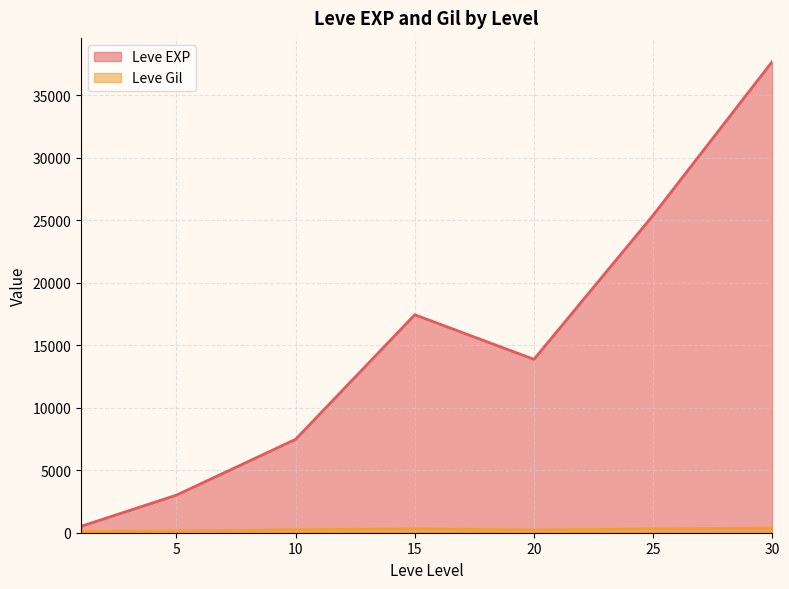

At which category is the sum across all series the highest?

30